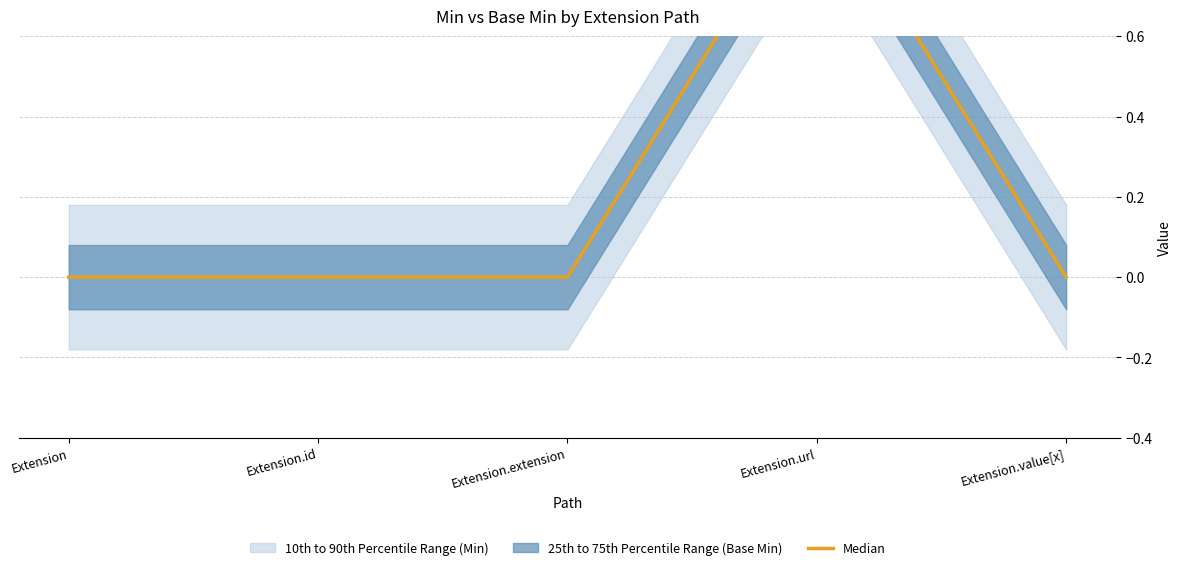

How many values are between 0 and 1?

5